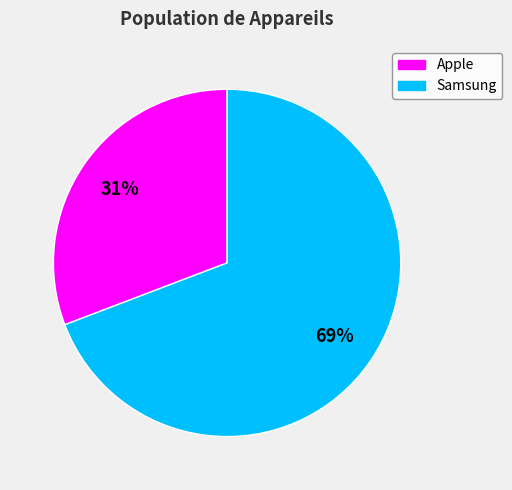

To the nearest percent, what is the combined percentage of Apple and Samsung?

100%